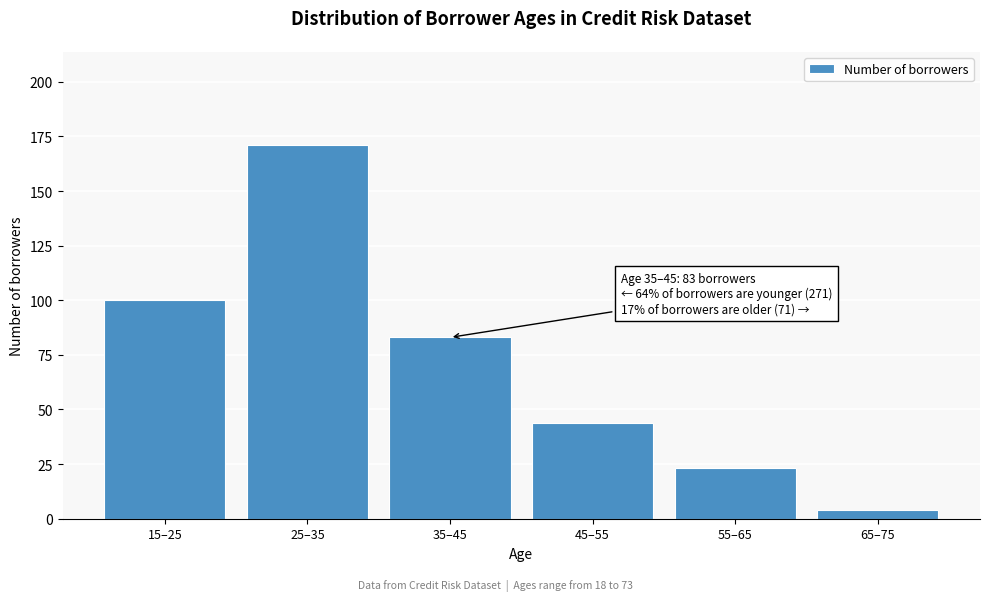

Reading left to right, list all the values displayed in this chart.

100	171	83	44	23	4